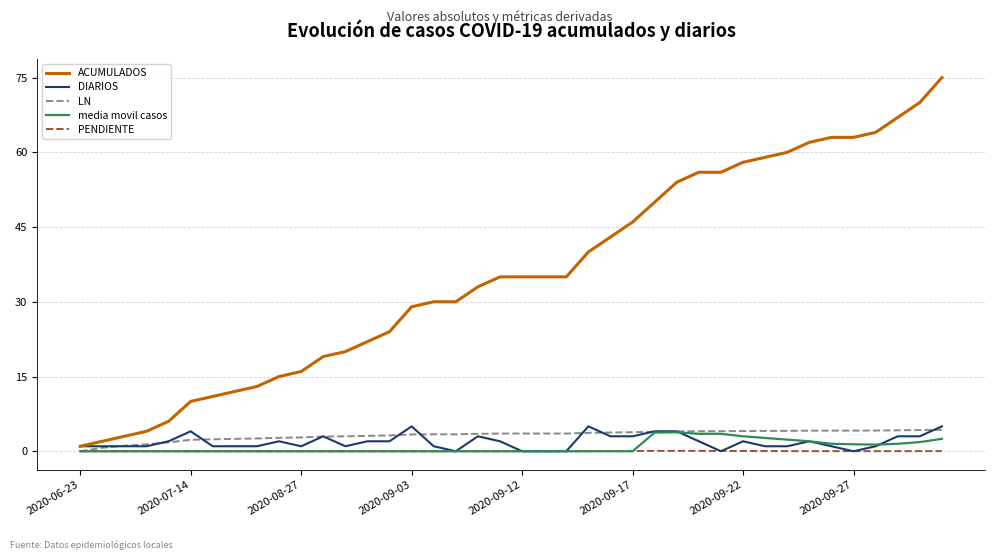

Which series has the largest total across all categories?

ACUMULADOS